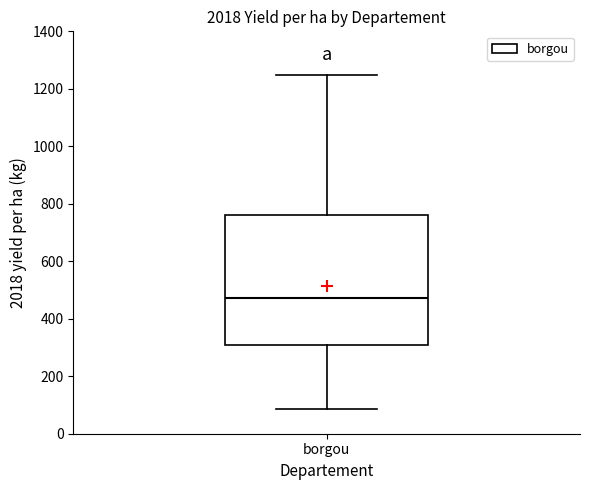

Transcribe this box plot: give where the median line is, the range the box spans, and where the two whiskers end, as read against the y-axis. The values are not printed on the chart, so give them approximately, as read against the axis.

median 480, box 320 to 760, whiskers 80 to 1240